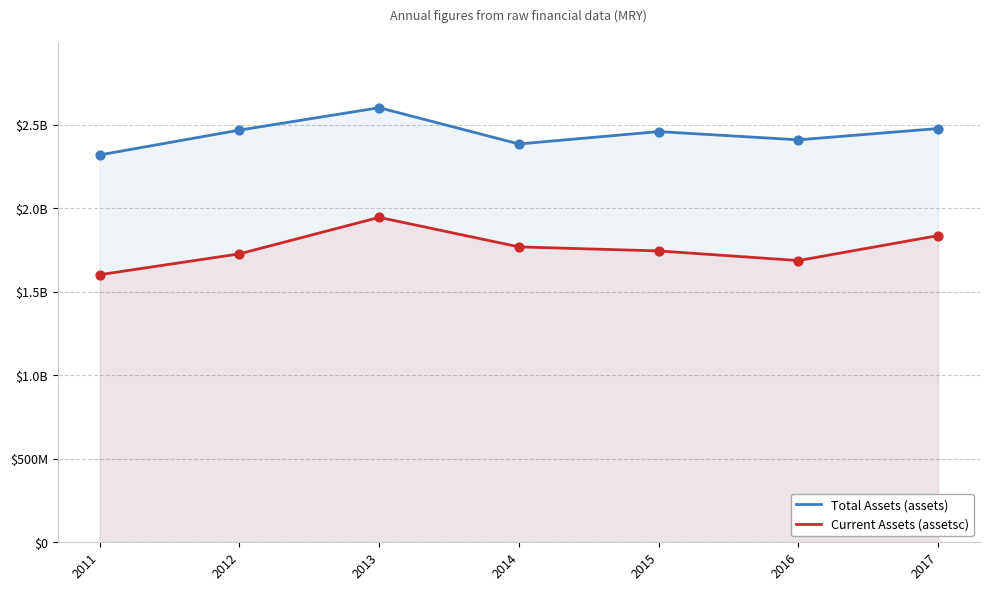

What are all the series names shown in the legend?

Total Assets (assets), Current Assets (assetsc)